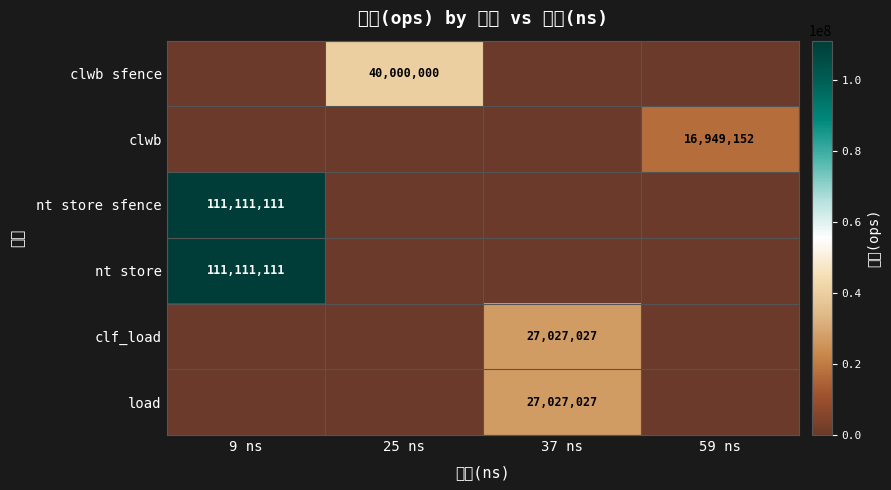

Rank the series by their maximum value, from lowest to highest.

clwb, clf_load, load, clwb sfence, nt store sfence, nt store